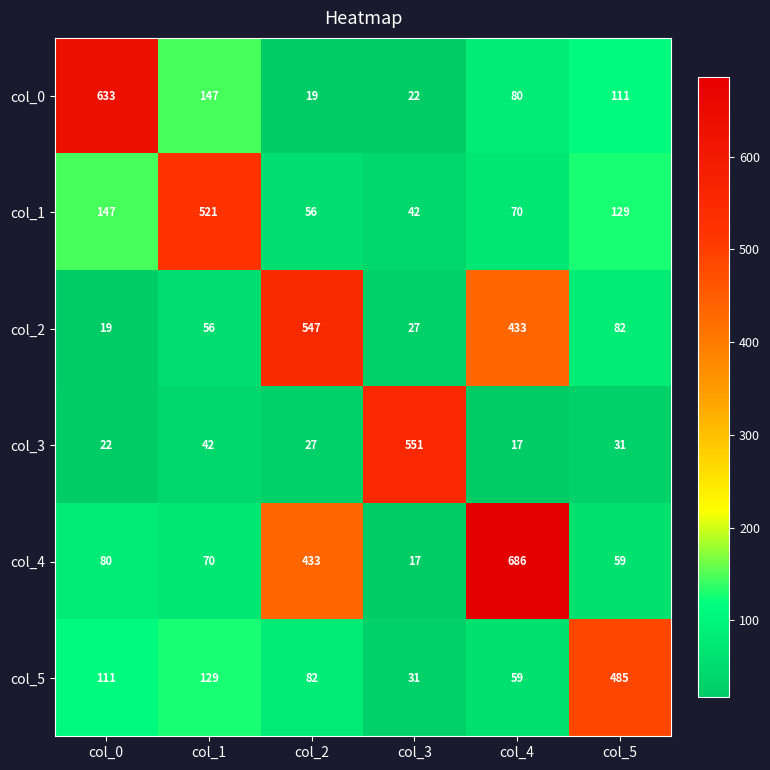

What is the approximate value of col_1 at col_2?

56